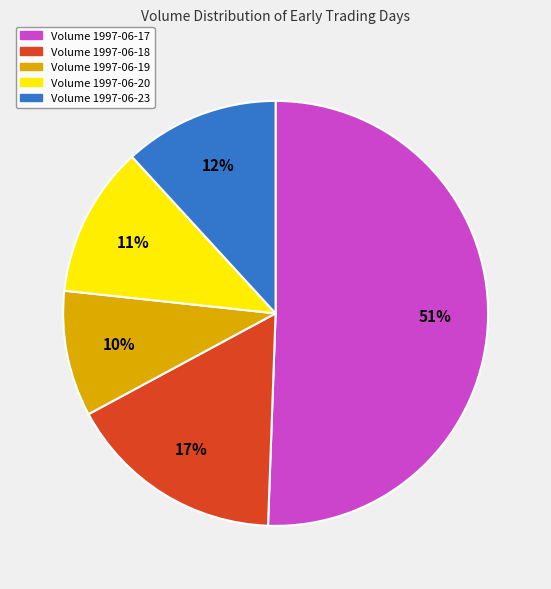

To the nearest percent, what portion does Volume 1997-06-23 represent?

12%